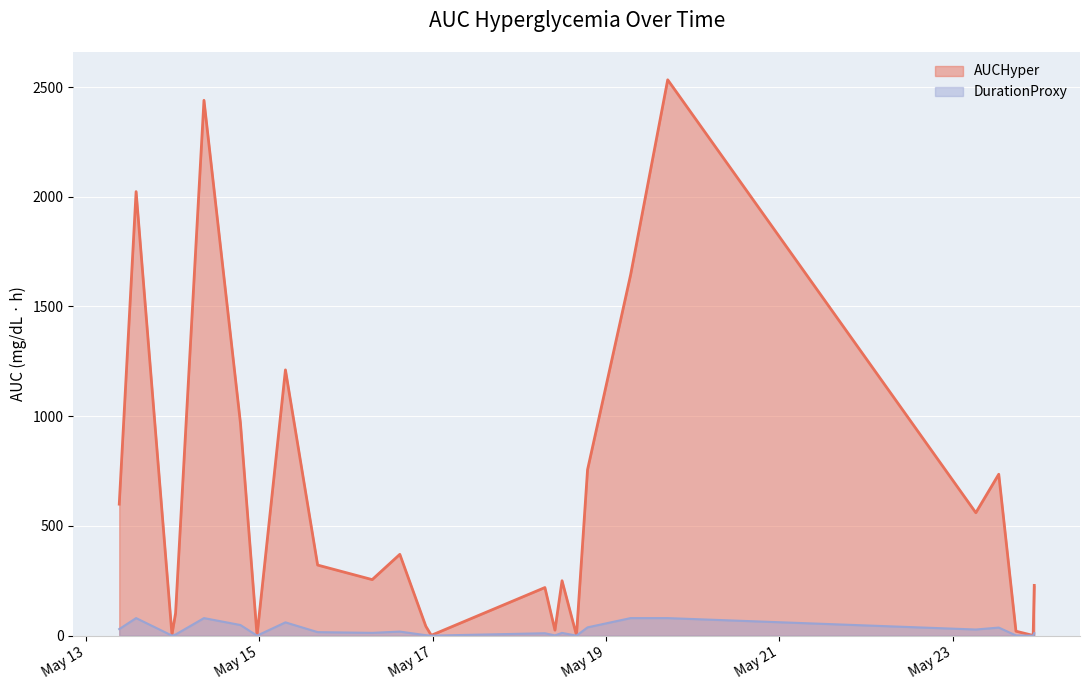

True or false: the data shows 2.0 at 2017-05-18 15:49:00.

True